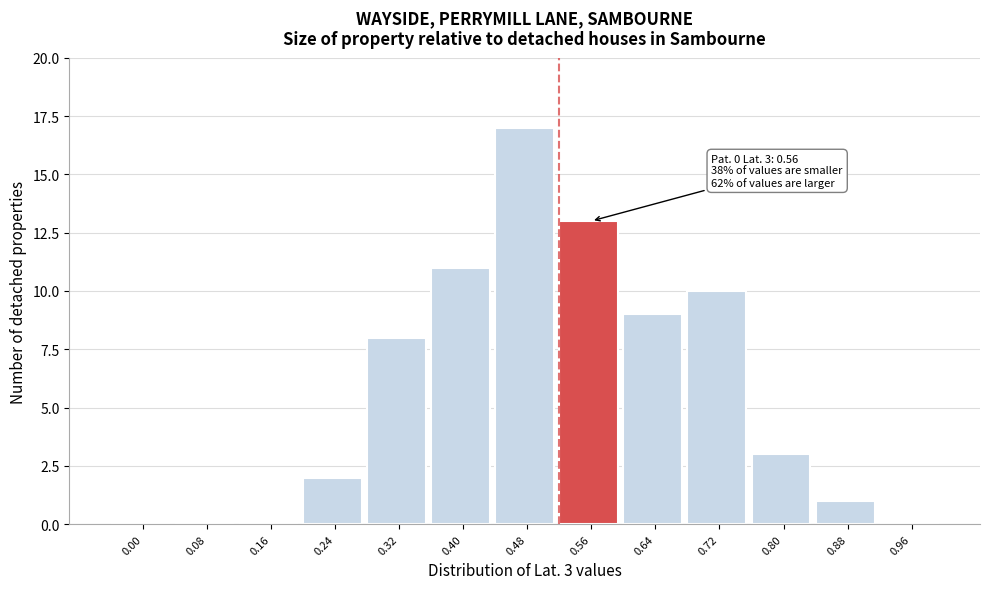

Reading left to right, what are all the values shown in this chart?

0.00=0	0.08=0	0.16=0	0.24=2	0.32=8	0.40=11	0.48=17	0.56=13	0.64=9	0.72=10	0.80=3	0.88=1	0.96=0